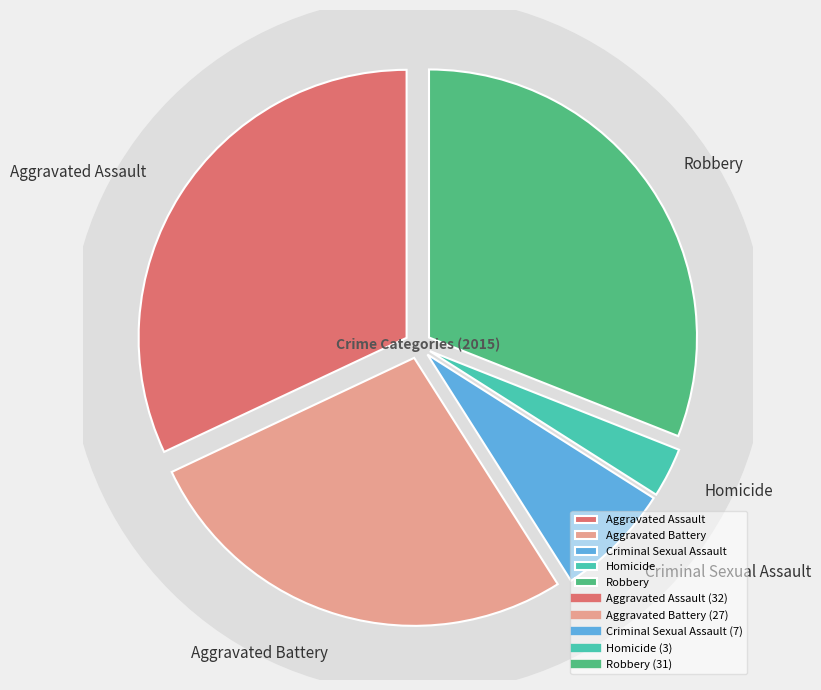

To the nearest percent, what is the difference between the largest and smallest slice percentages?

29%